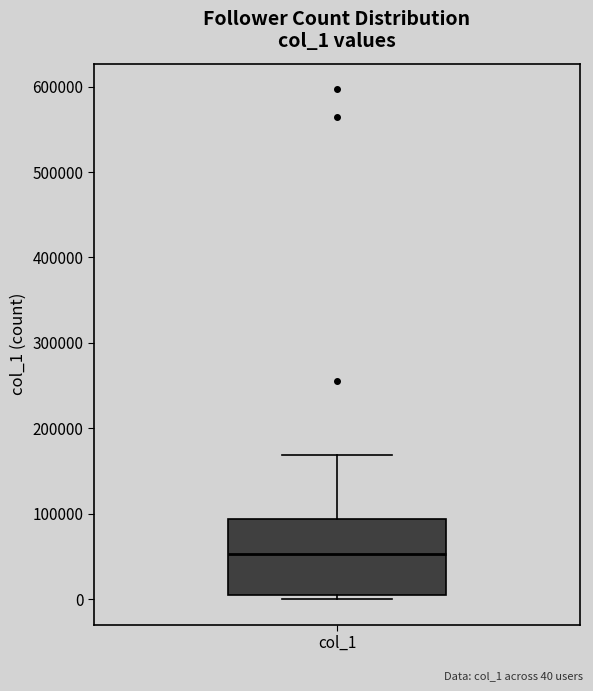

Where is the upper edge of the box for col_1 on the y-axis? The values are not printed on the chart, so give them approximately, as read against the axis.

90000